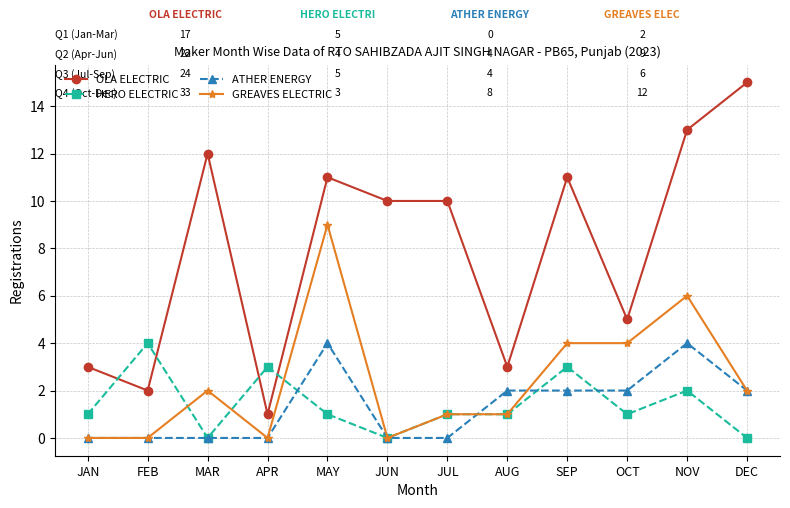

What is the spread (max minus min) of values at JUL?

10